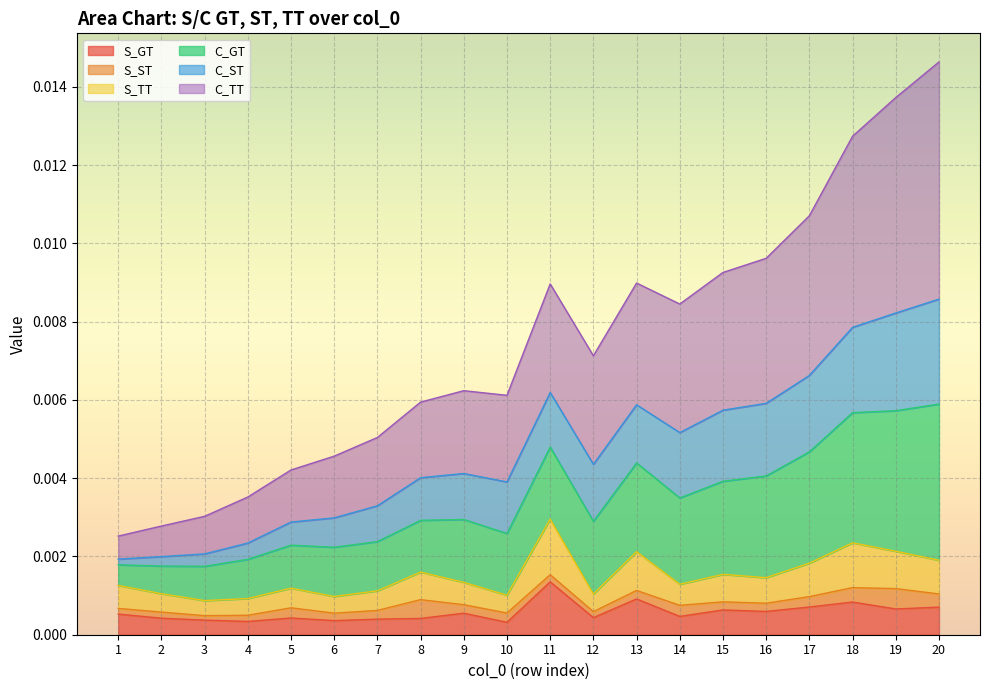

How many S_GT values are between 0 and 1?

20